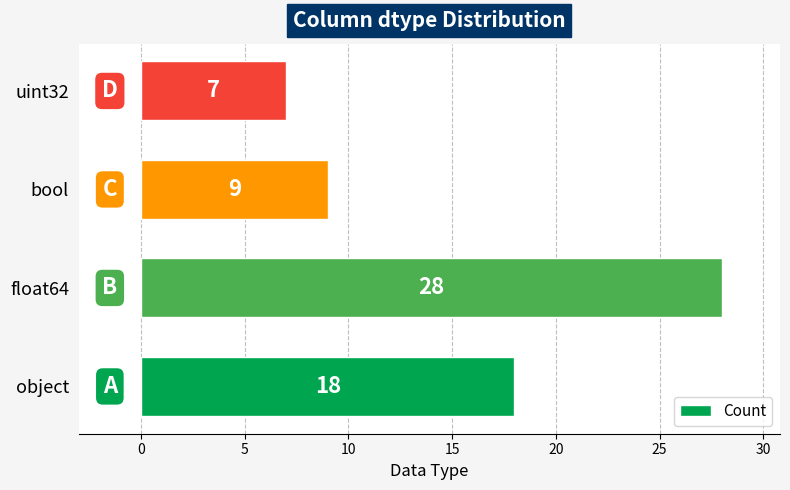

Reading bottom to top, what are all the values shown in this chart?

18	28	9	7